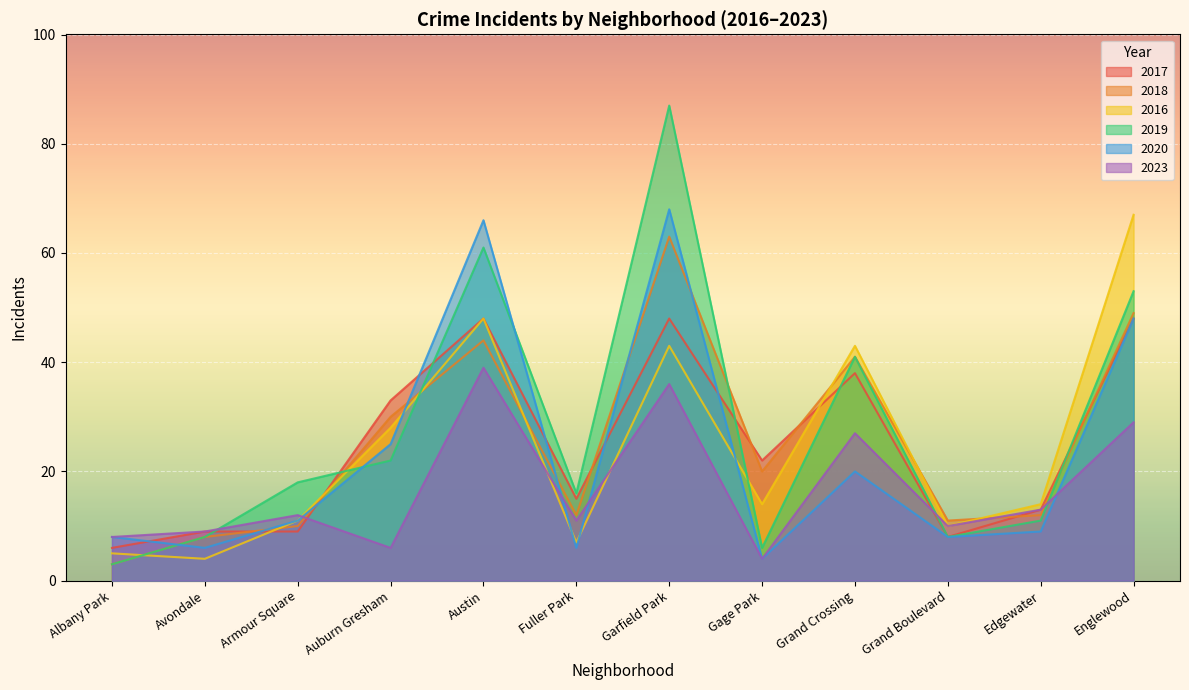

Is the value of 2018 at Fuller Park greater than the value of 2020 at Auburn Gresham?

No